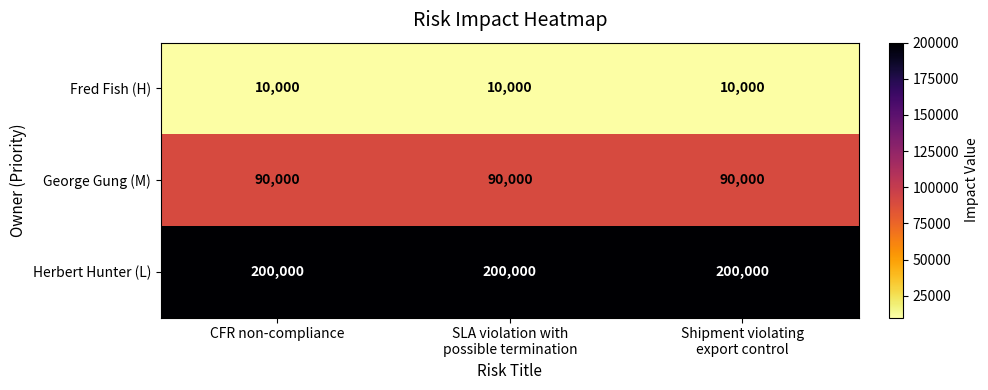

What is the difference between the highest and lowest values at CFR non-compliance?

190000